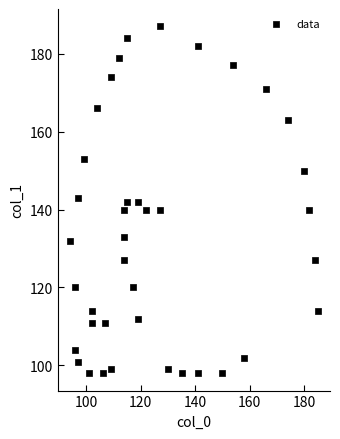

What is the range of Y values (max minus min)?

89